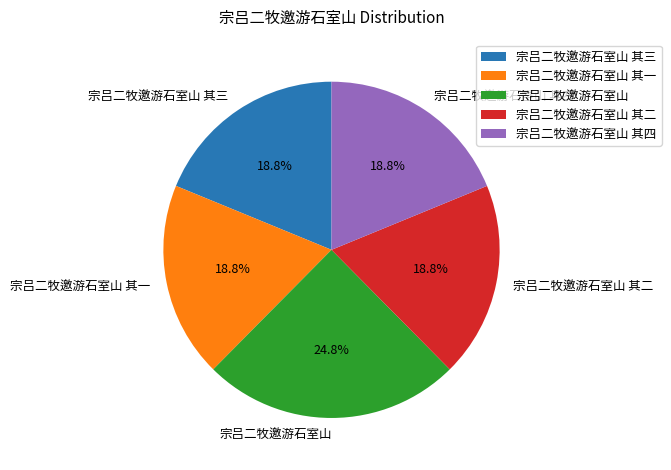

Approximately how many times larger is the value at 宗吕二牧邀游石室山 compared to 宗吕二牧邀游石室山 其三?

1.3